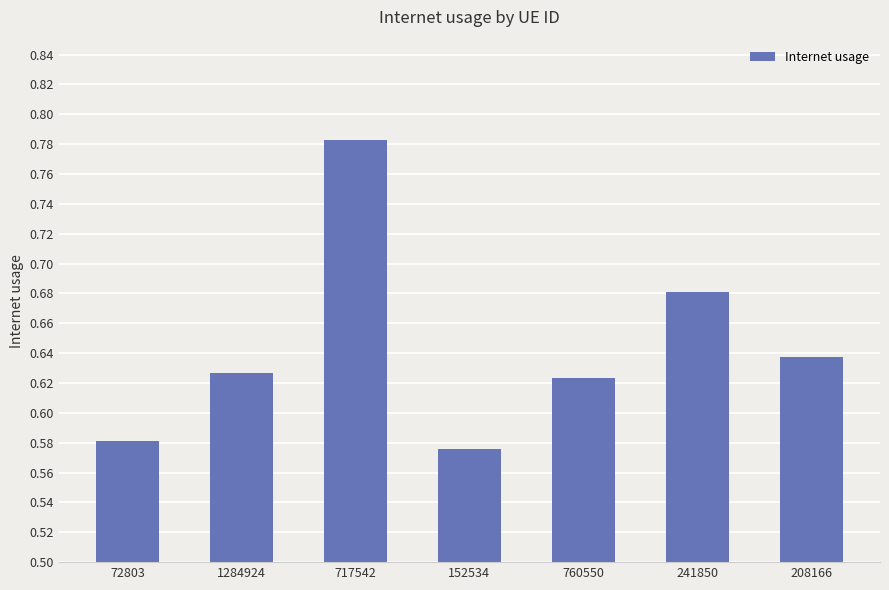

How many bars are there in total?

7